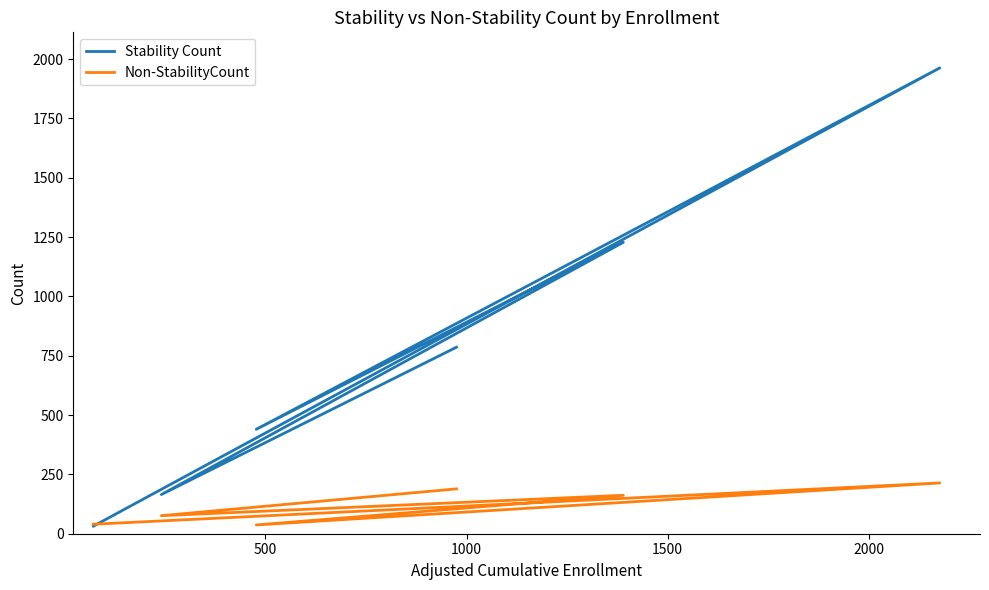

Reading left to right, transcribe all the data shown in this chart.

Stability Count: 786	165	1228	440	1963	32
Non-StabilityCount: 189	76	162	37	214	40